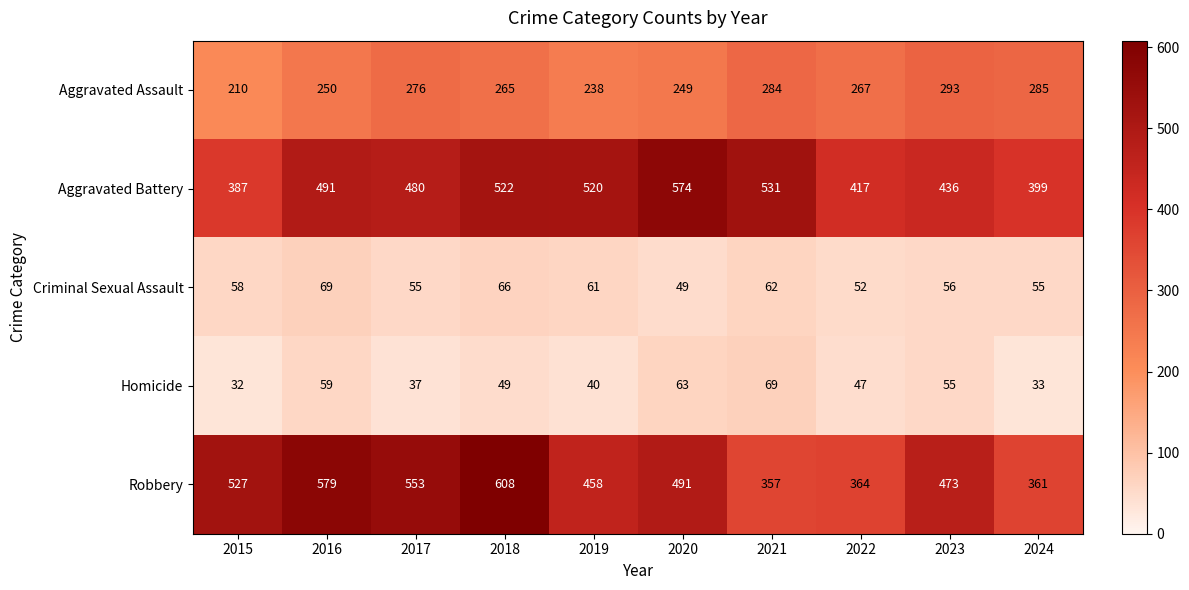

Is it true that Aggravated Assault equals 284 at 2021?

True